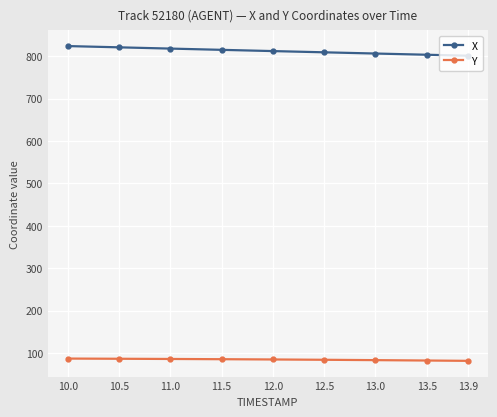

What is the difference between the second highest and minimum values in the X series?

19.7